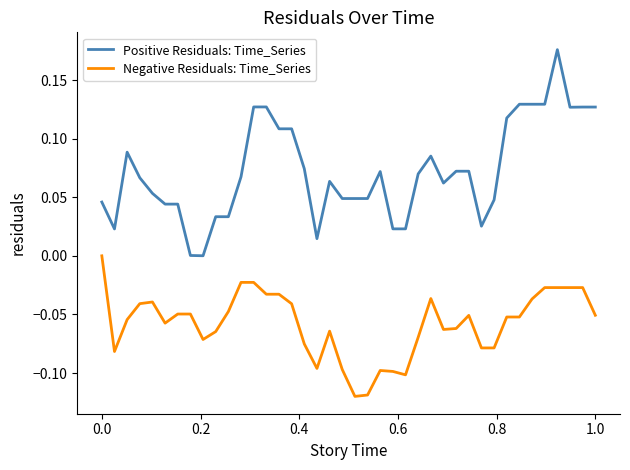

True or false: Positive Residuals: Time_Series and Negative Residuals: Time_Series cross at least once.

False